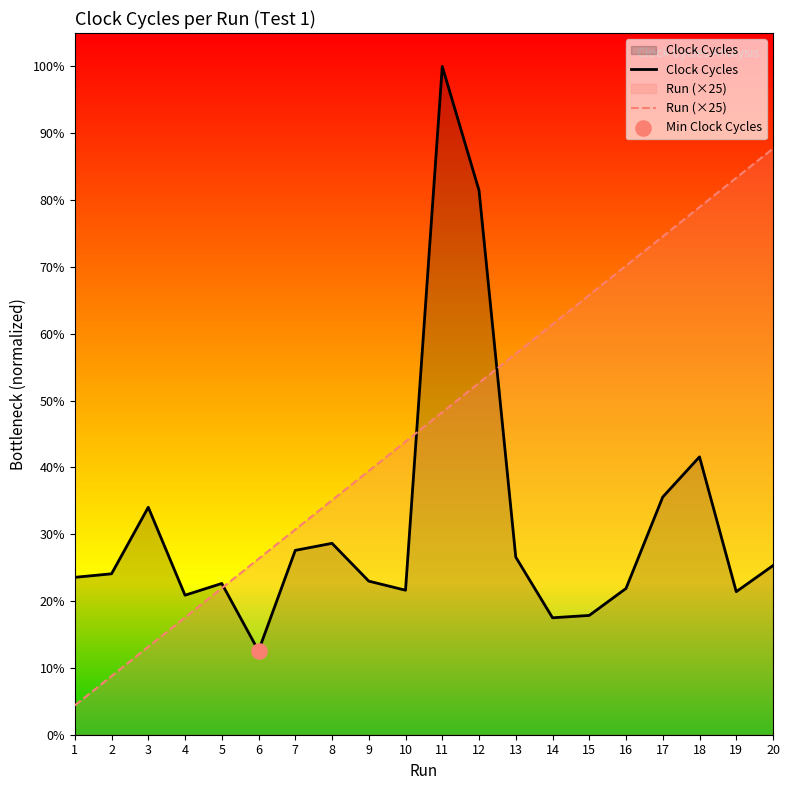

Which series contains the lowest Y value?

Run (×25)